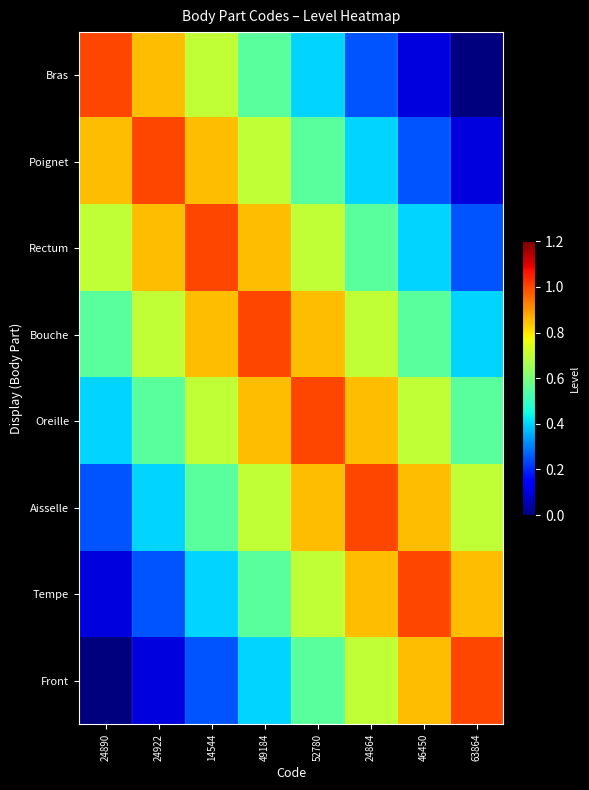

What is the difference between the highest and lowest values at 24890?

1.0